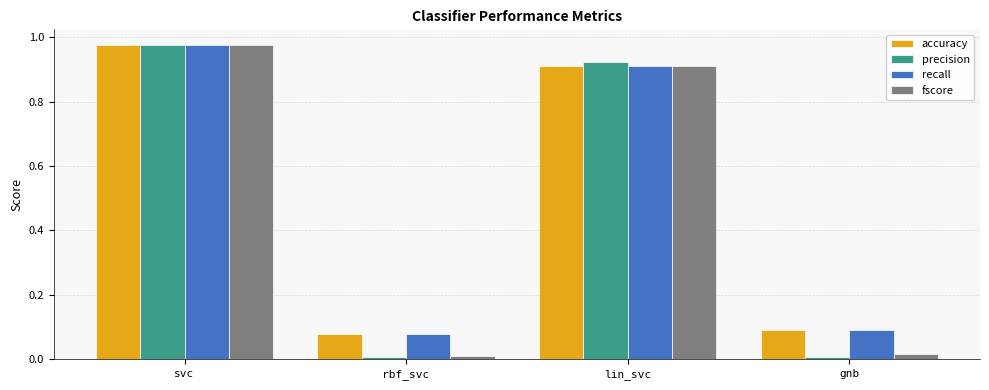

Which series has the widest spread of values?

precision